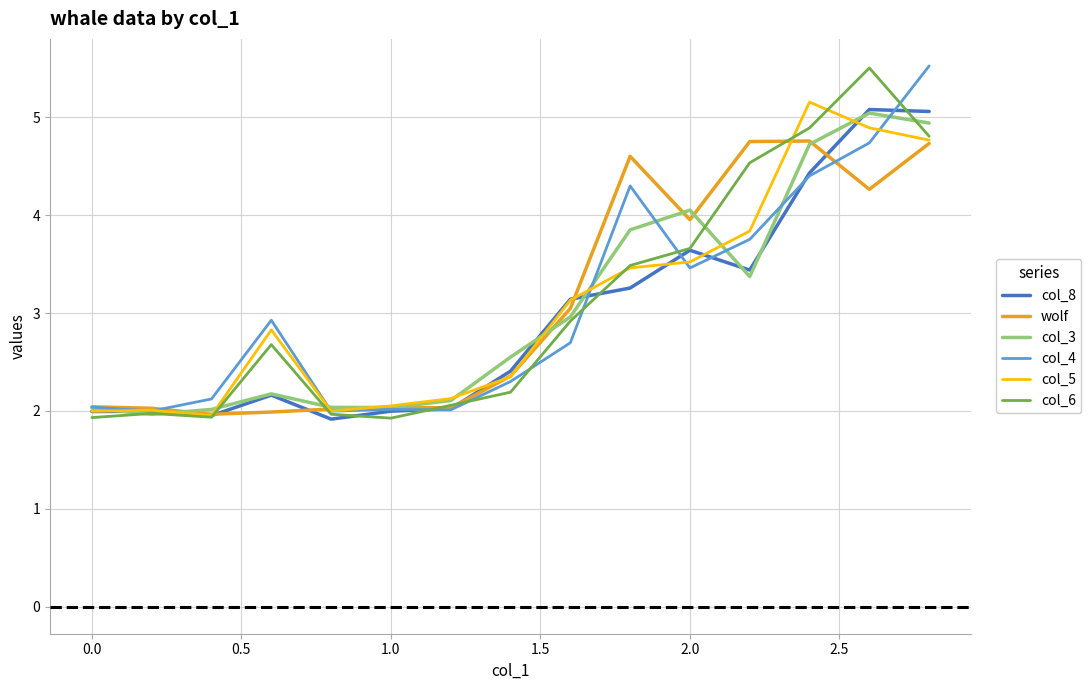

What is the difference between the maximum and minimum values in the wolf series?

2.8